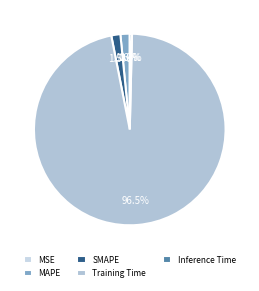

What percentage is the SMAPE slice, to the nearest percent?

2%